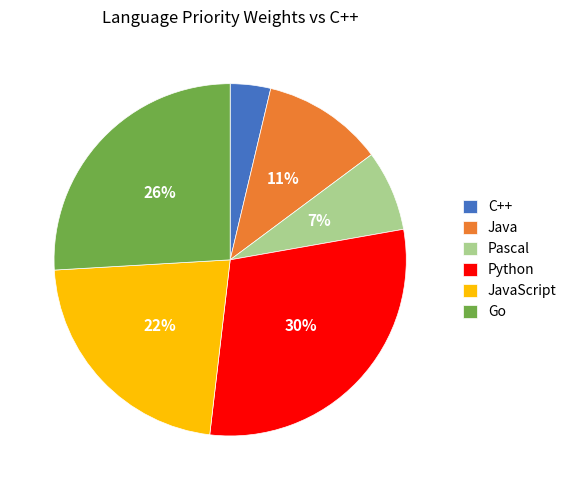

Combined, do Pascal and C++ account for over 50%?

No